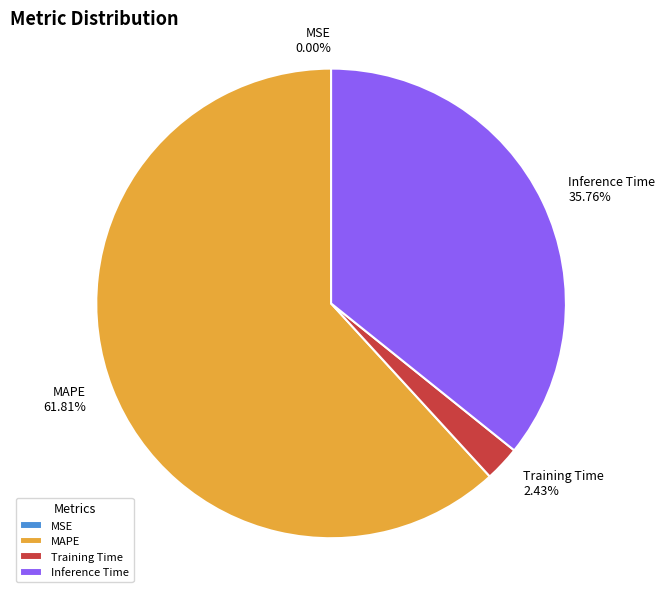

Which has a higher value, Training Time or Inference Time?

Inference Time